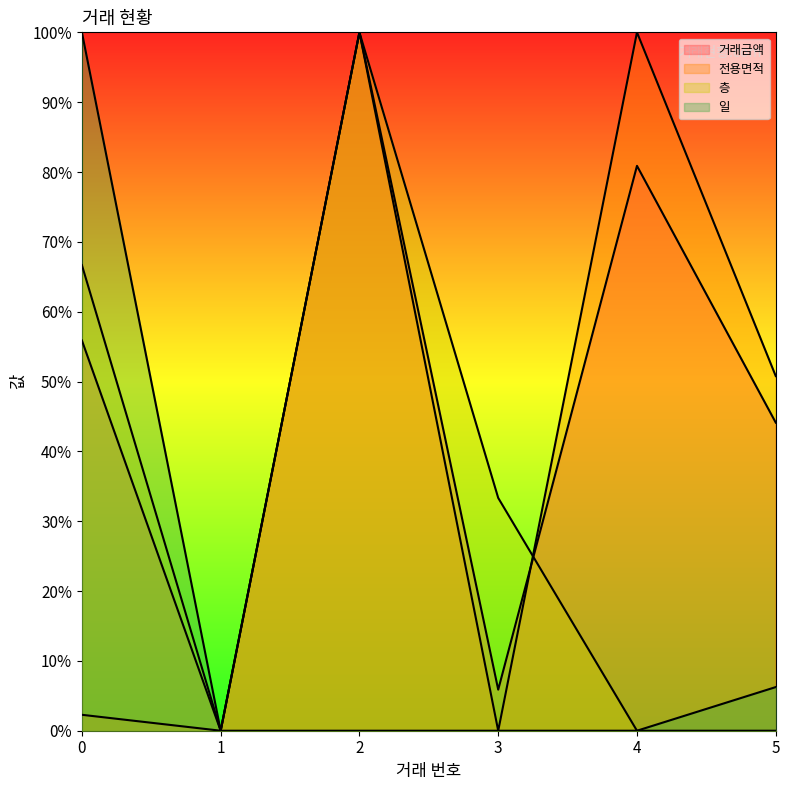

Reading left to right, transcribe all the data shown in this chart.

거래금액: 55.9	0.0	100.0	5.9	80.9	44.1
전용면적: 2.3	0.0	100.0	0.0	100.0	50.8
층: 66.7	0.0	100.0	33.3	0.0	0.0
일: 100.0	0.0	0.0	0.0	0.0	6.2